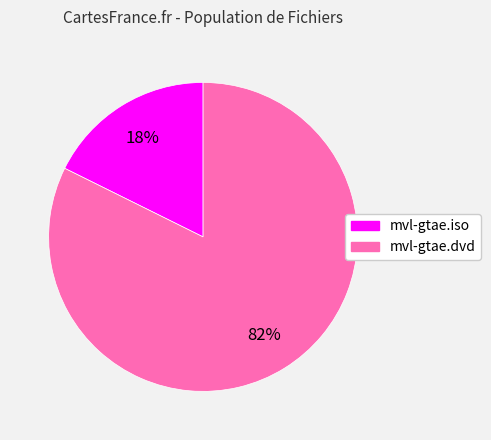

Rank the categories by value from lowest to highest.

mvl-gtae.iso, mvl-gtae.dvd